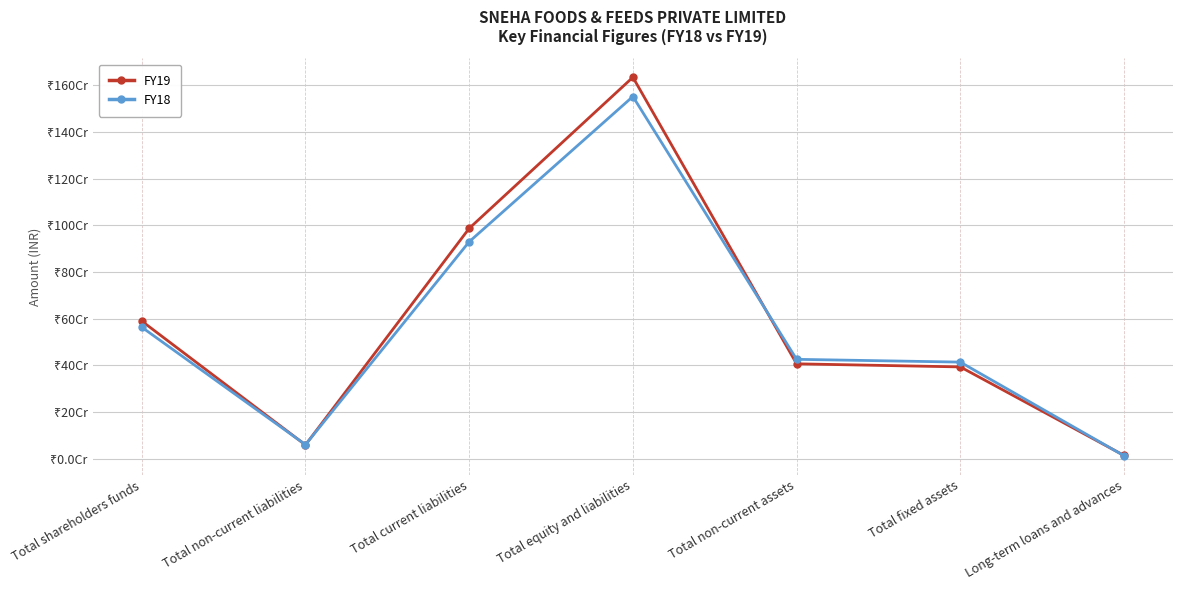

What are all the series names shown in the legend?

FY19, FY18